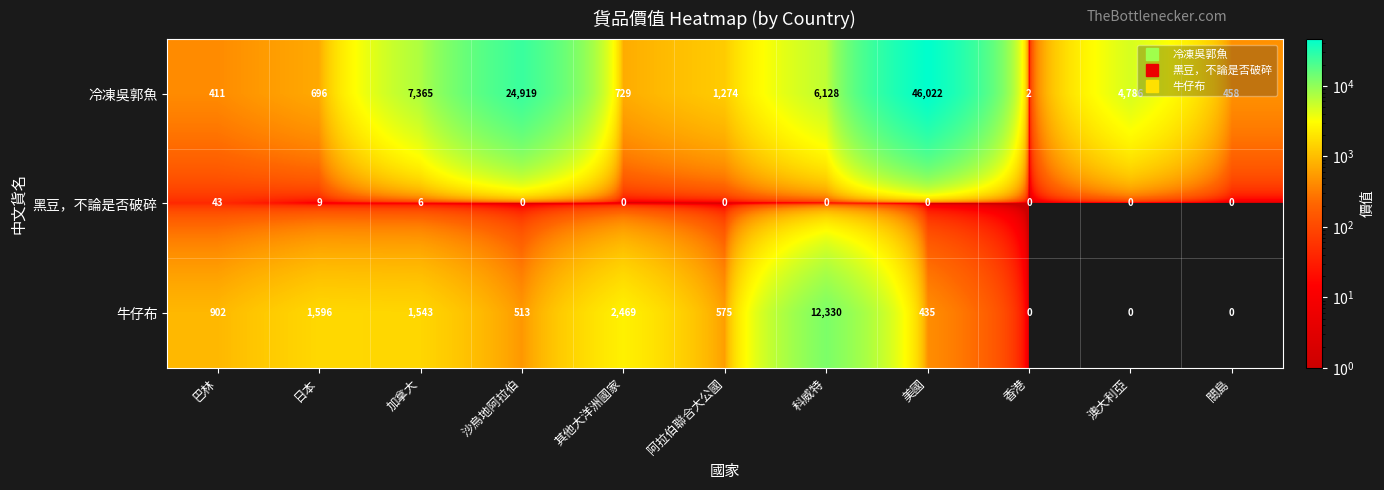

What is the approximate value of 牛仔布 at 其他大洋洲國家?

2469